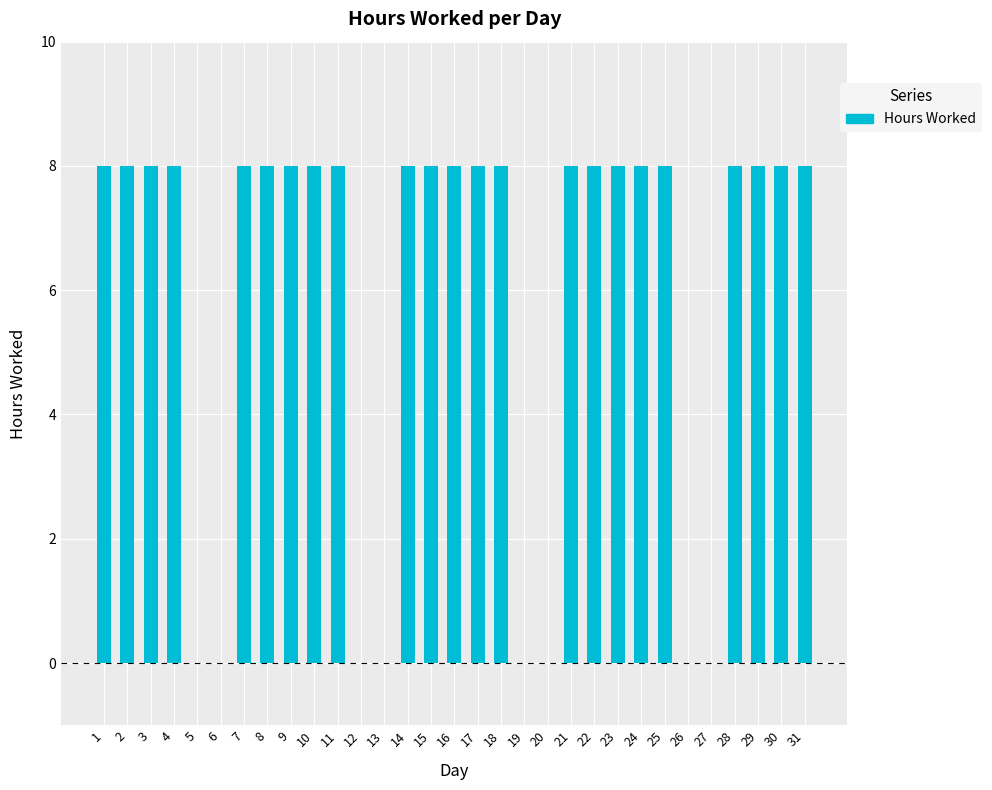

The chart shows a value of 8 at 14. True or false?

True